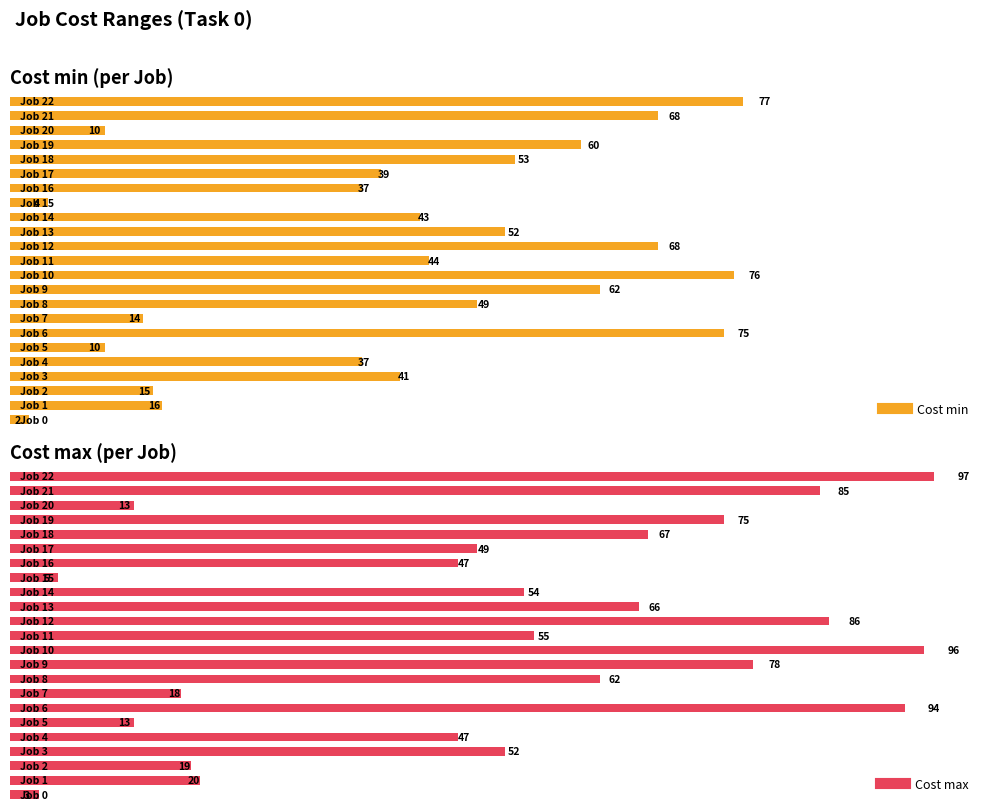

The value of Cost max at Job 20 is 13. True or false?

True